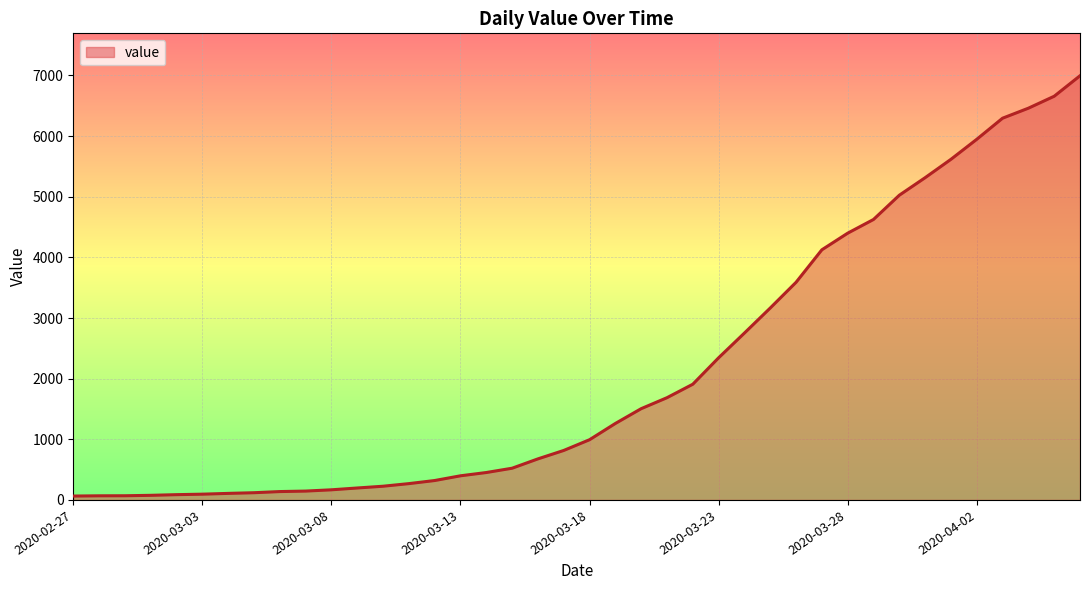

What is the maximum value shown in the chart?

6995